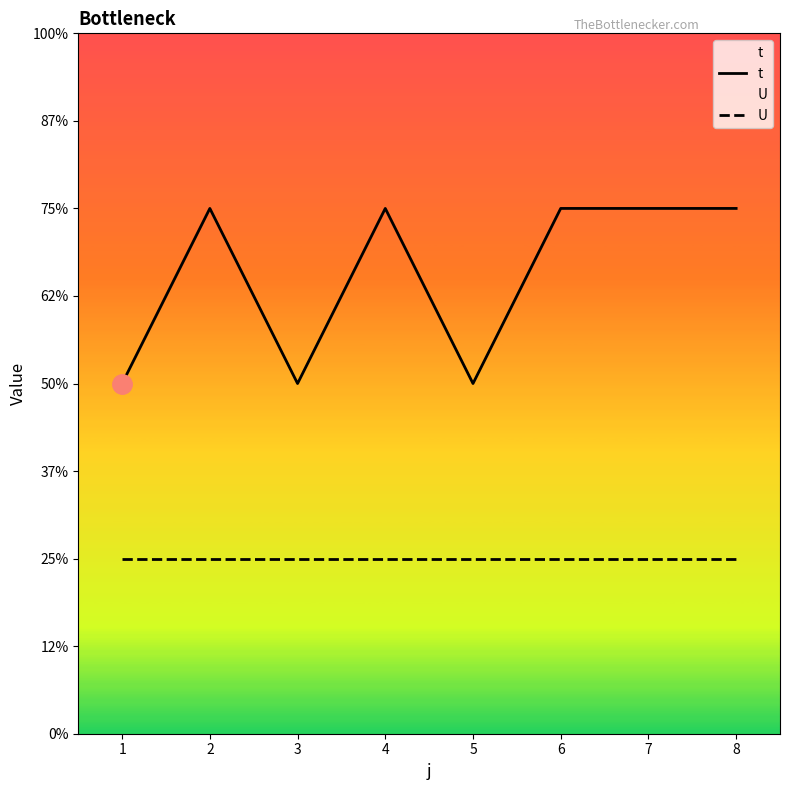

Which series has the widest spread of values?

t